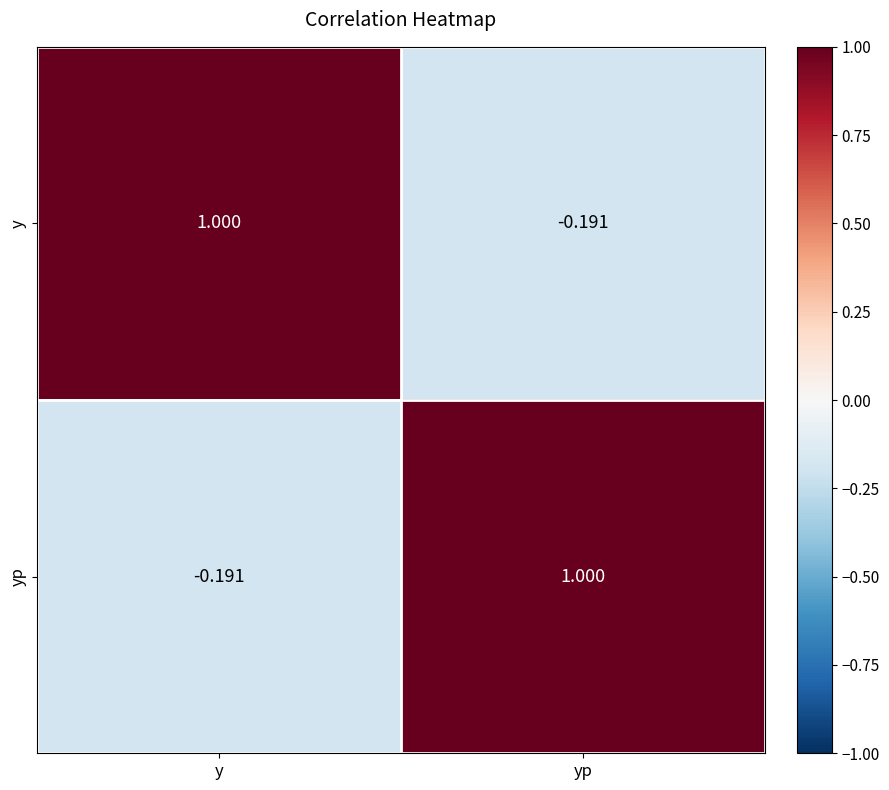

How many data points does each series have?

2